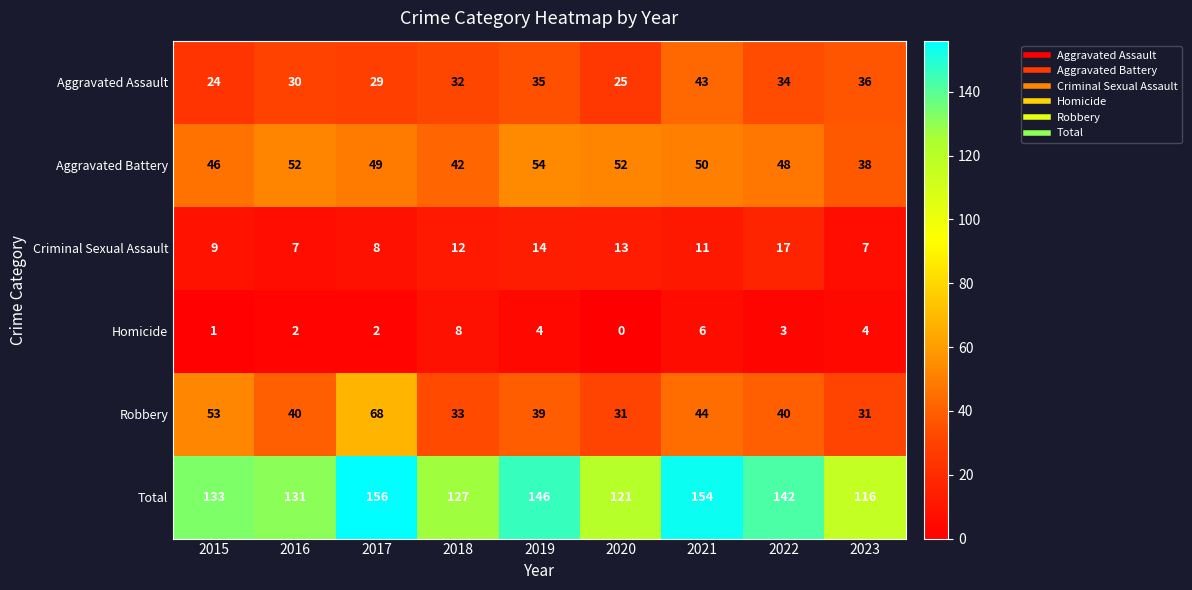

How many data points does each series have?

9